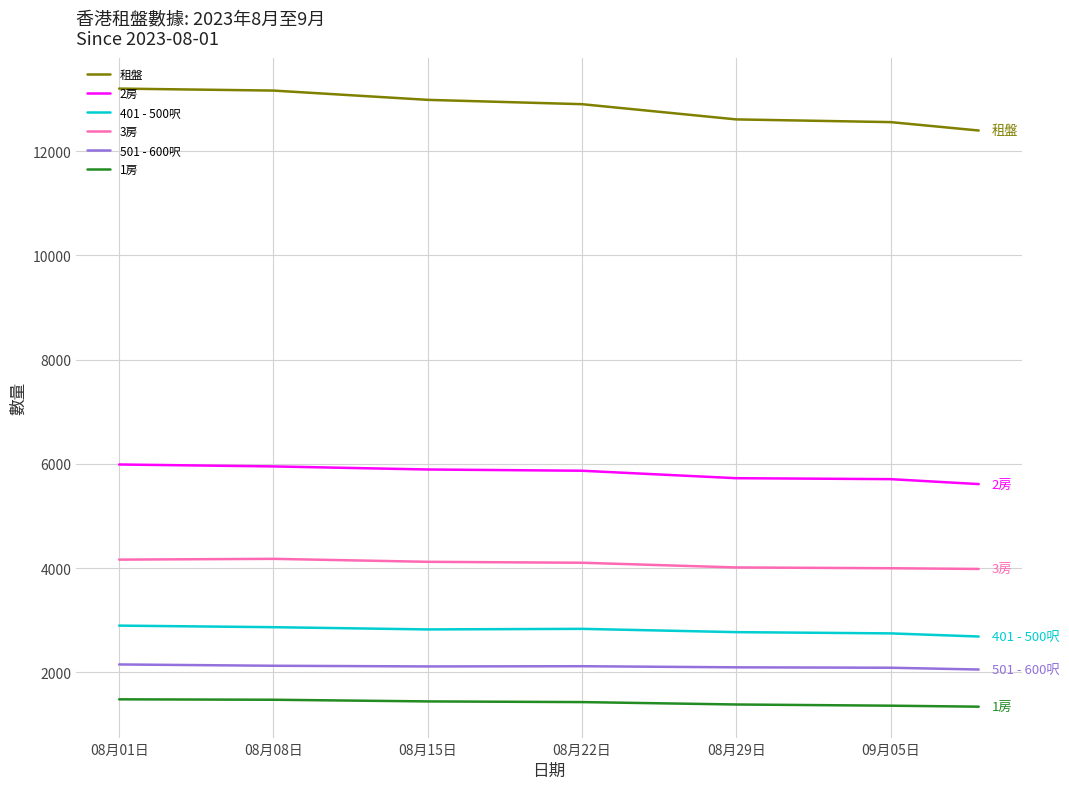

Which series has the largest total across all categories?

租盤